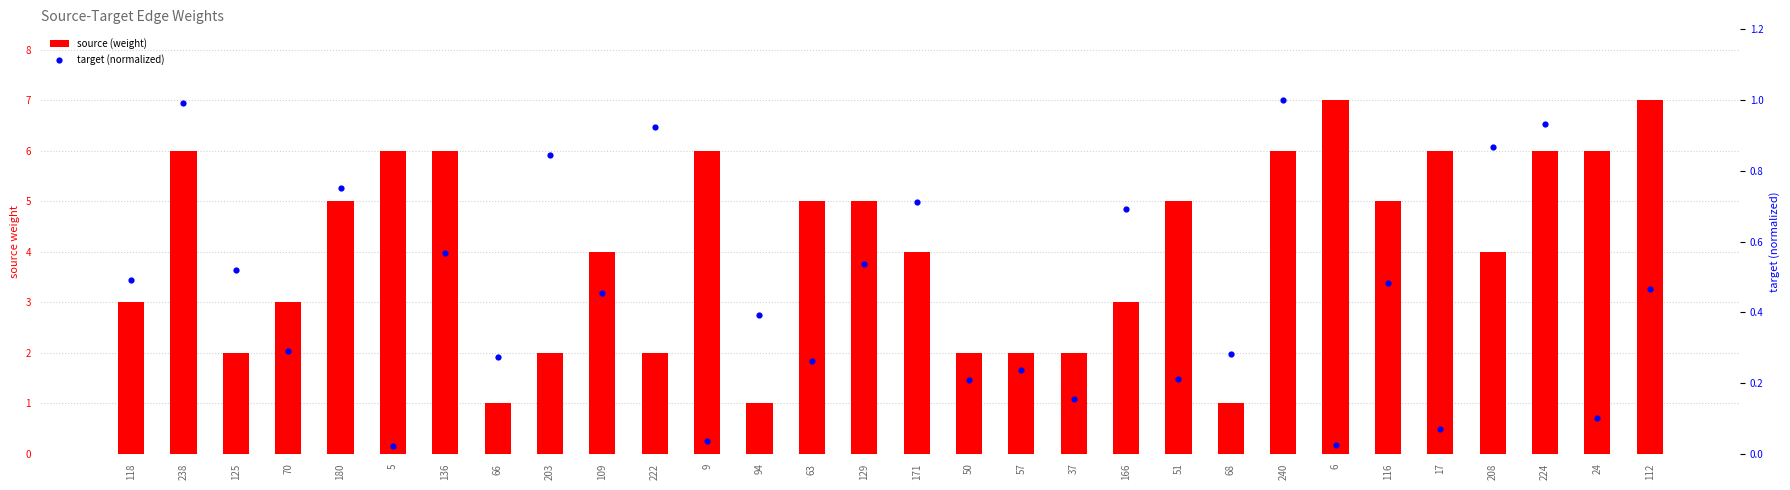

Which series reaches the maximum Y coordinate?

source (weight)